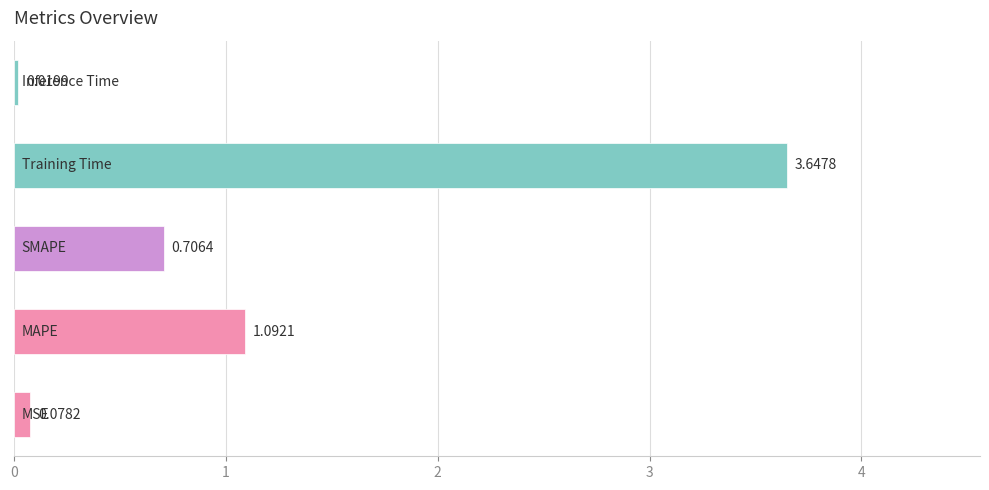

What is the average value?

1.1